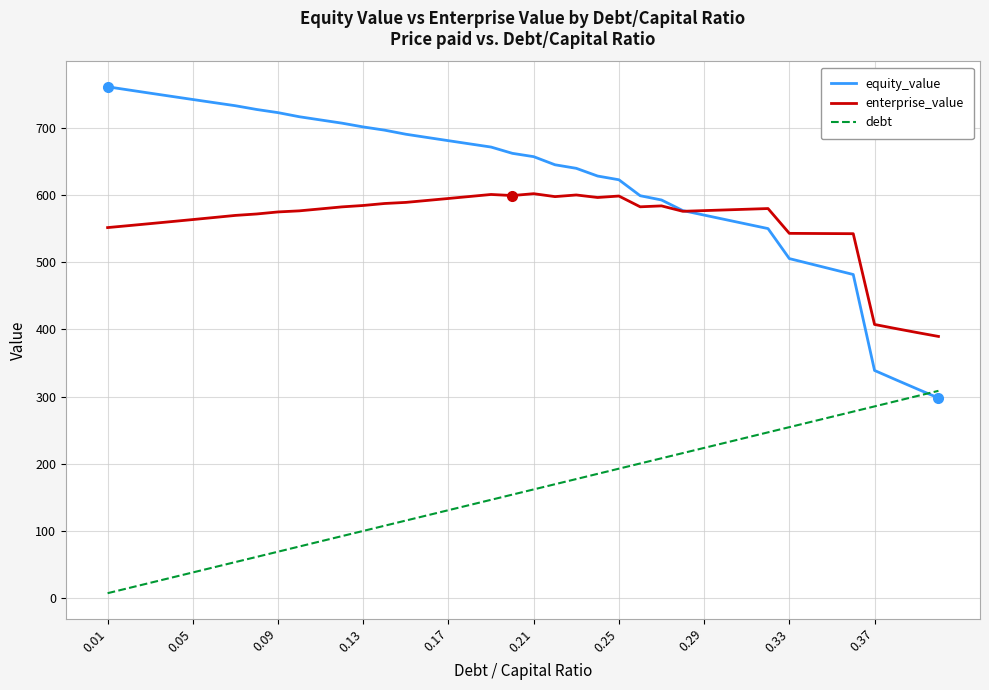

Which series has the largest total across all categories?

equity_value